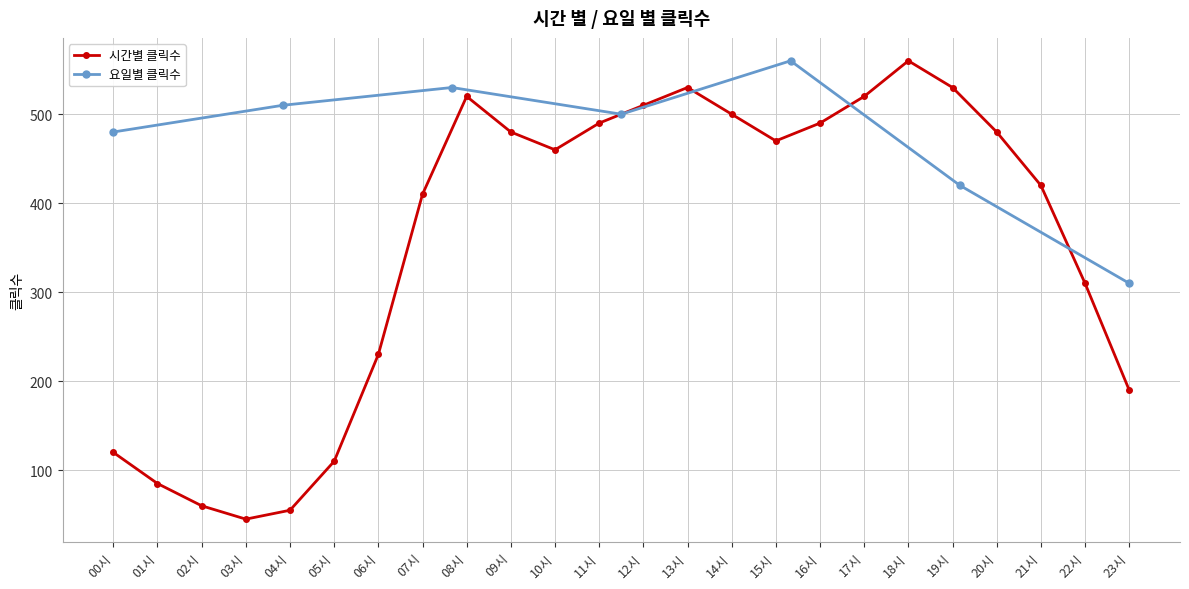

Which label corresponds to the largest value in the chart?

18시